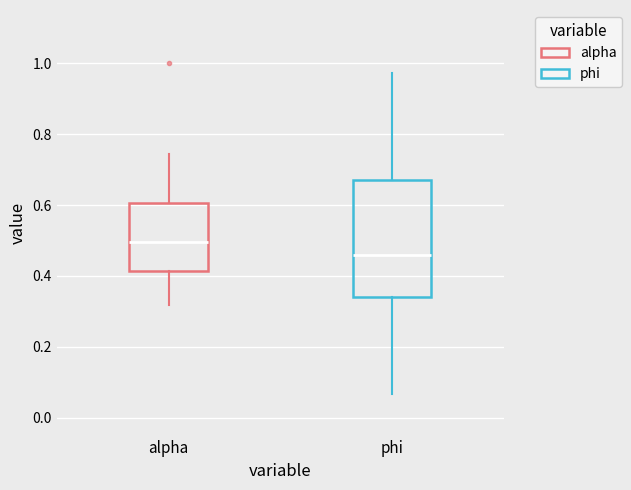

Which box is the tallest, from its lower edge to its upper edge?

phi